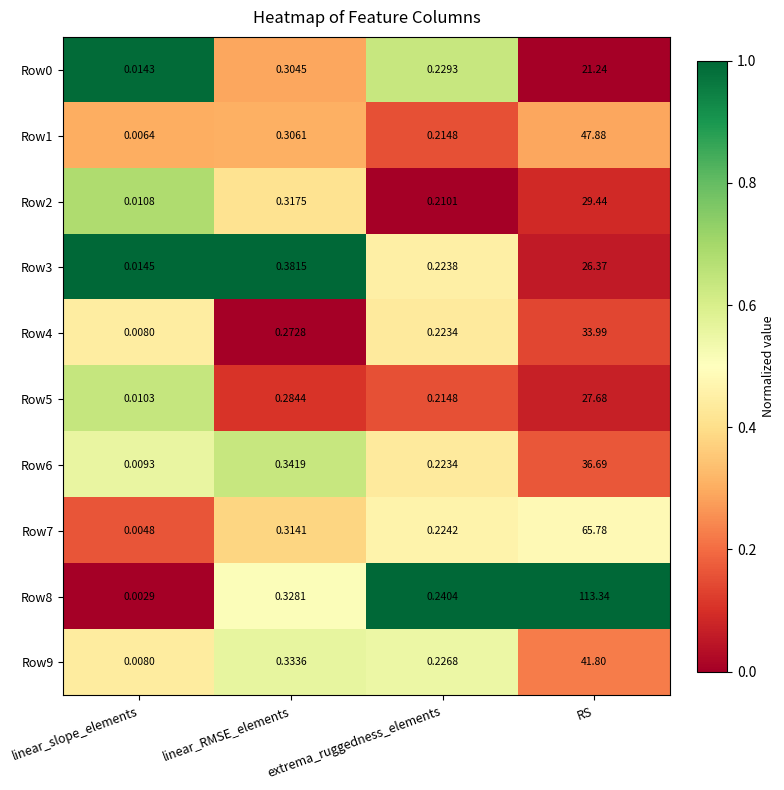

Is the value of Row5 at linear_RMSE_elements greater than the value of Row2 at linear_slope_elements?

Yes